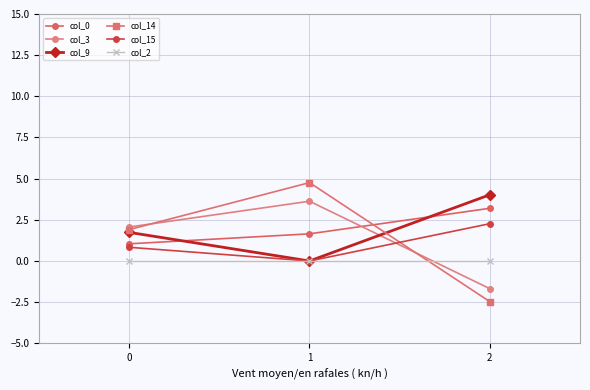

True or false: col_9 has a value of 0.7 at 0.

False